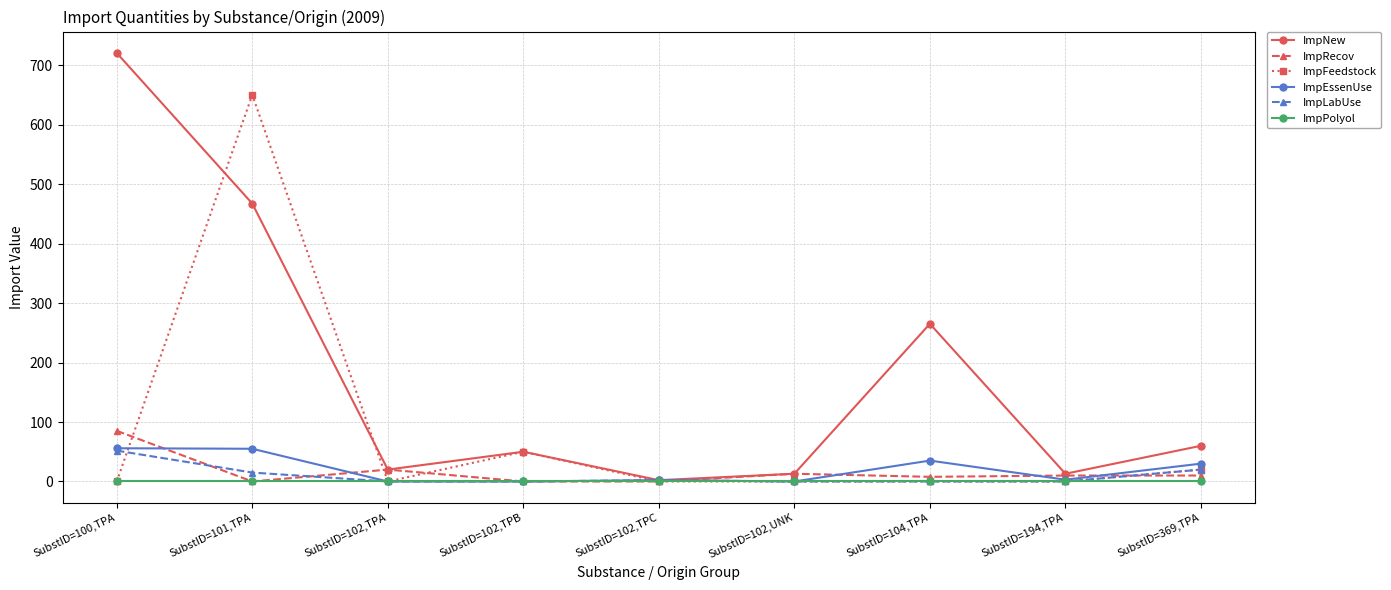

True or false: ImpNew has more than 0 interior local peaks.

True